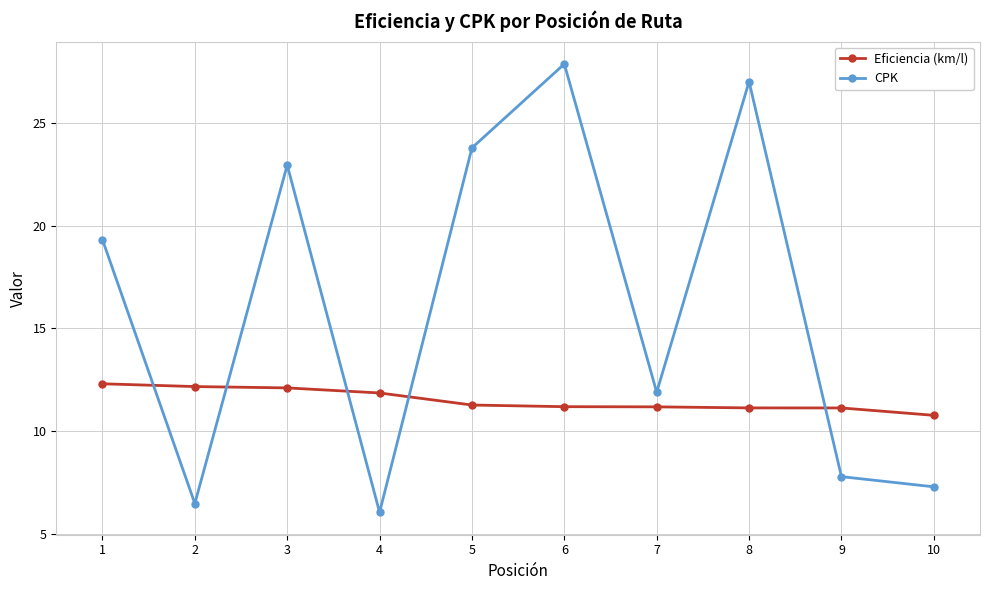

What is the spread (max minus min) of values at 7?

0.7